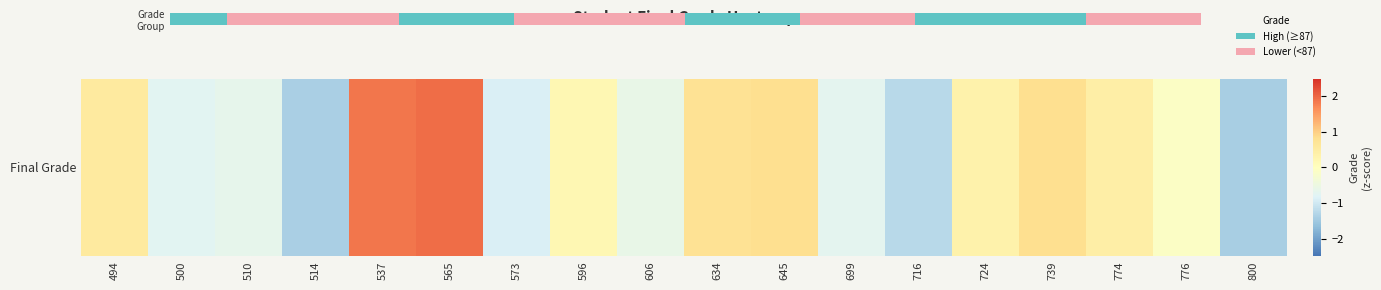

What is the difference between the maximum and minimum values?

3.4